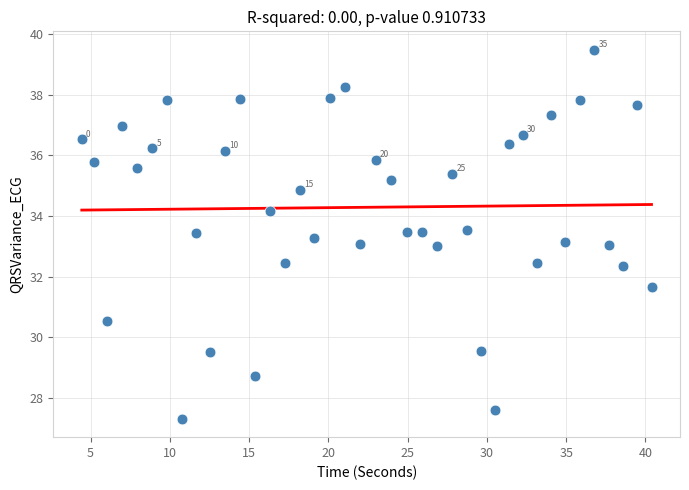

What is the range of X values (max minus min)?

35.9